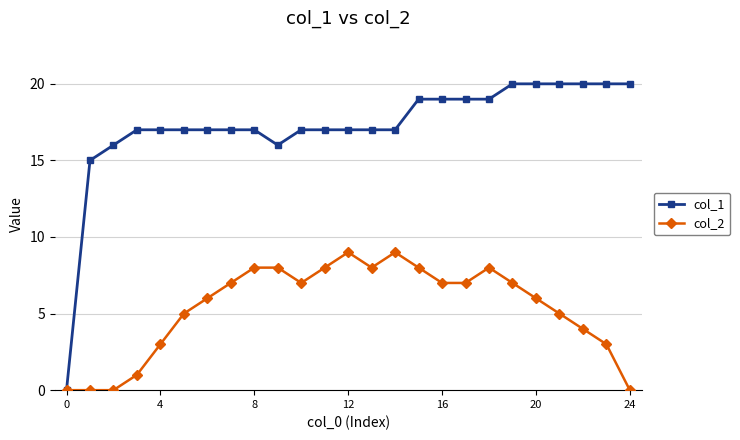

Rank the series by their maximum value, from lowest to highest.

col_2, col_1